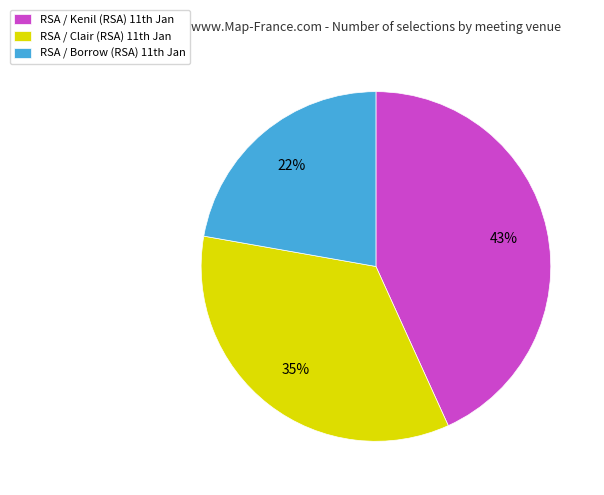

How many segments does this pie chart have?

3